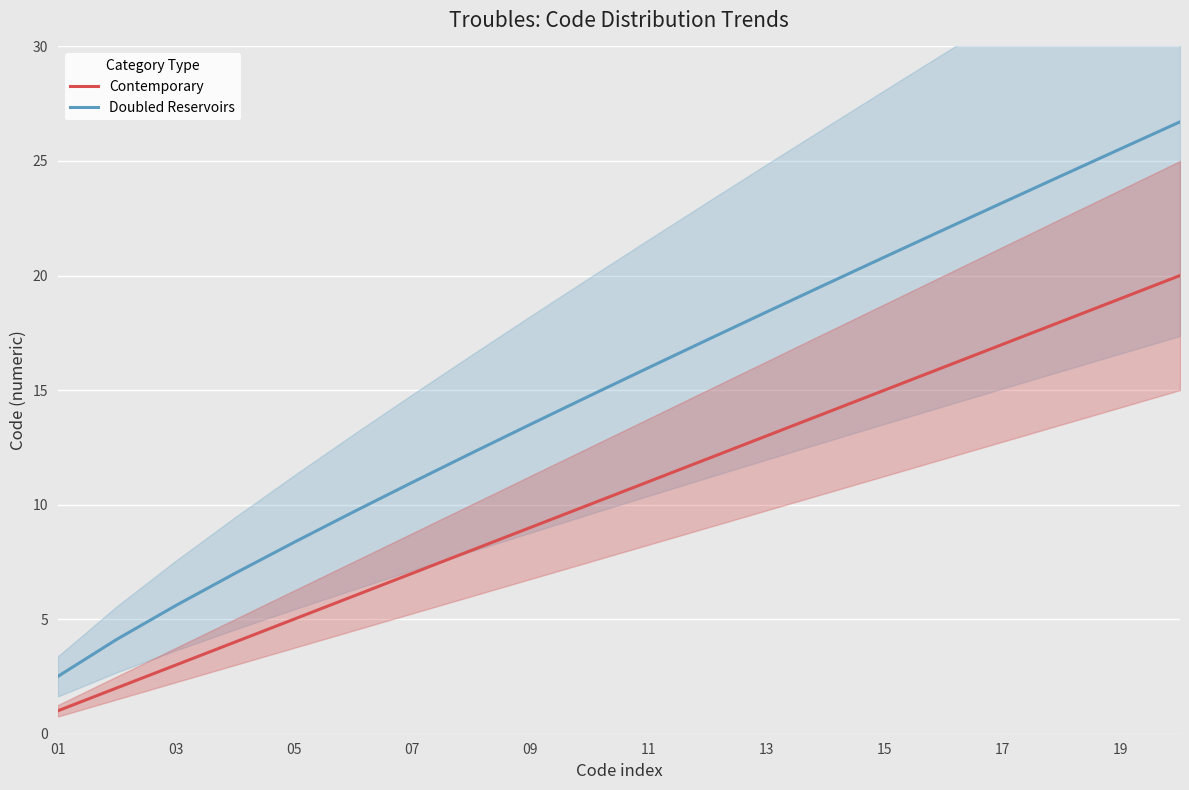

True or false: Contemporary and Doubled Reservoirs intersect in this chart.

False